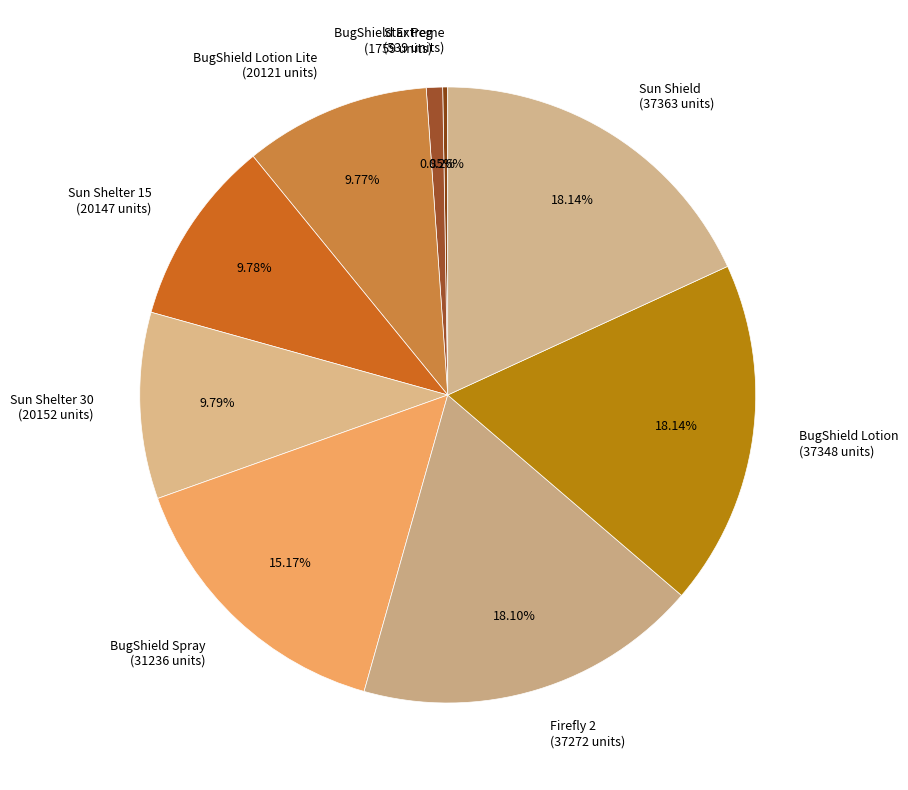

Combined, do Sun Shield (37363 units) and BugShield Lotion Lite (20121 units) account for over 50%?

No